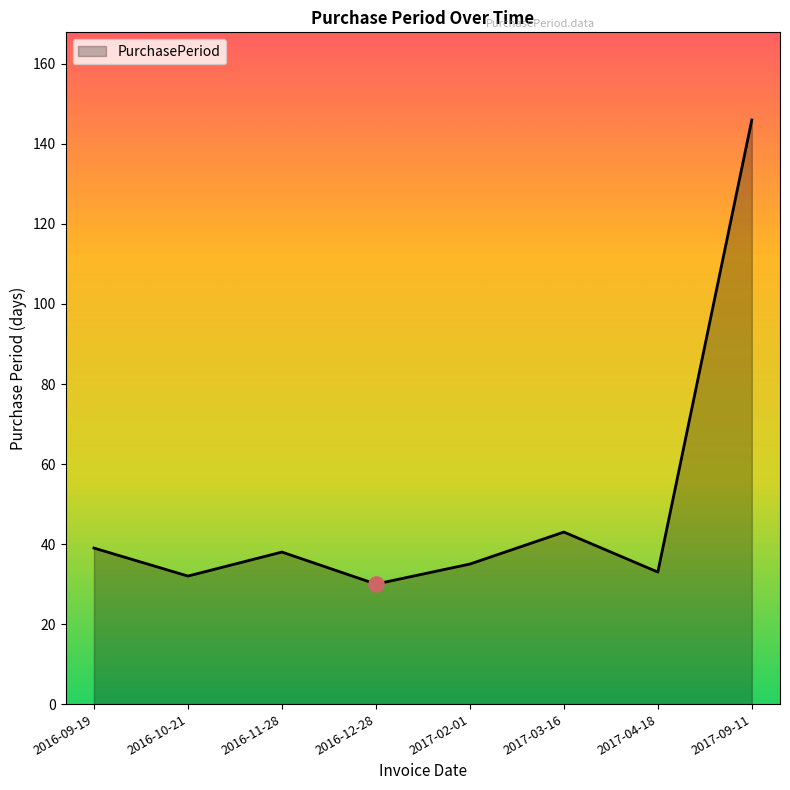

Approximately how many times larger is the value at 2016-09-19 compared to 2016-10-21?

1.2